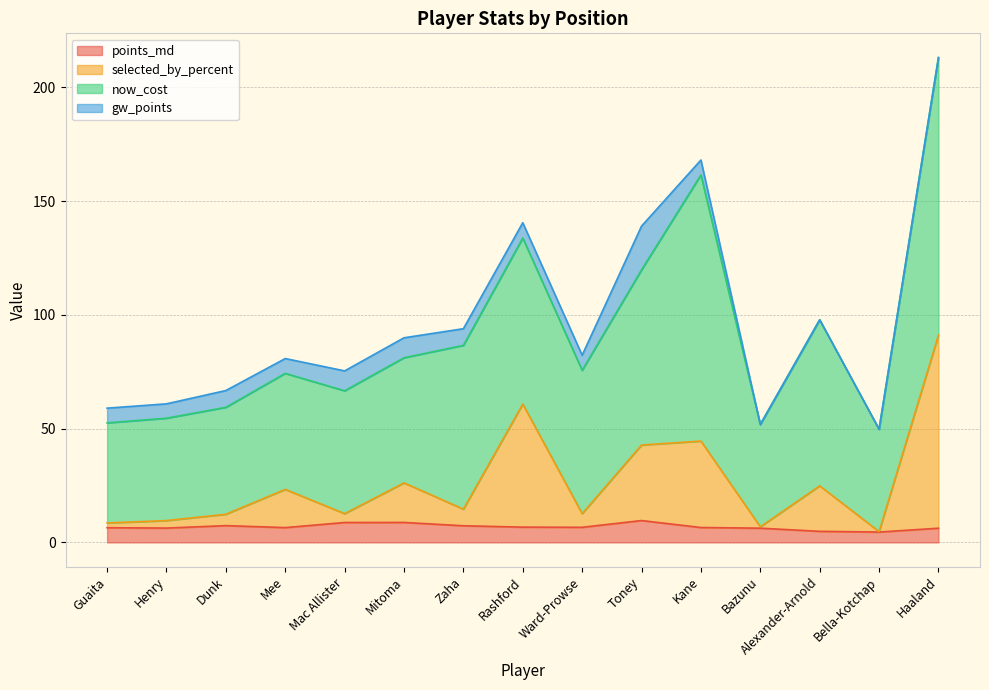

True or false: points_md has more than 0 points higher than both neighbors.

True